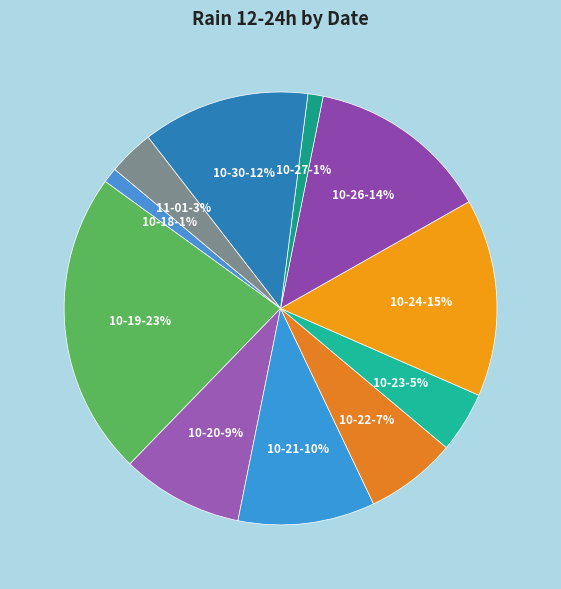

To the nearest percent, what portion does 10-21 represent?

10%